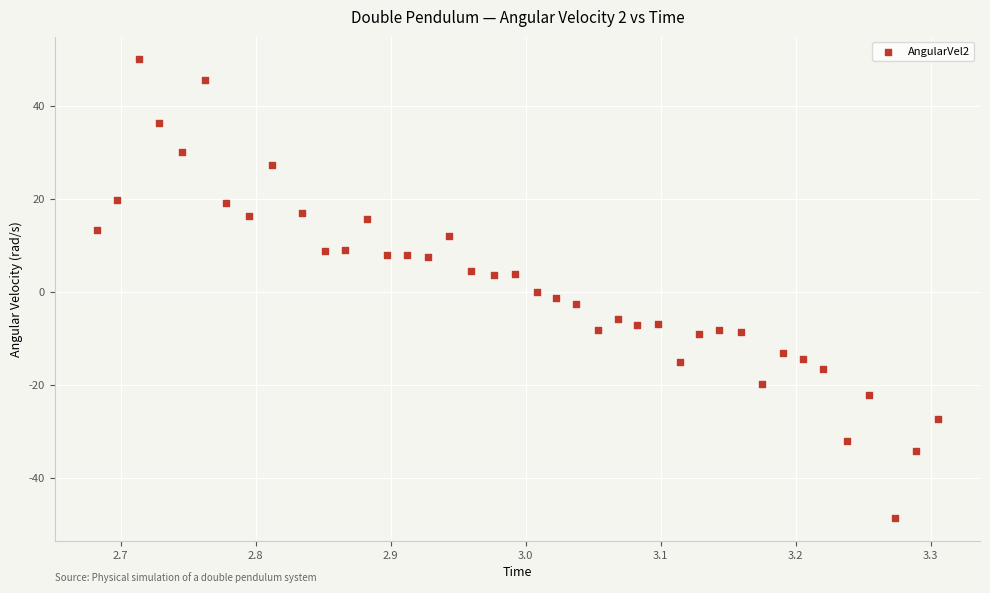

What is the range of X values (max minus min)?

0.6